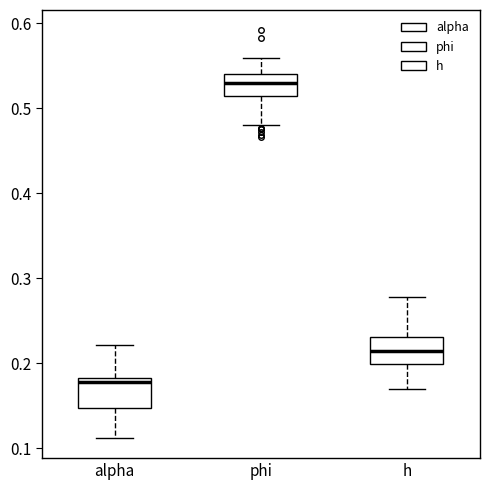

Reading left to right, transcribe this box plot: for each box, give where its median line is, the range the box spans, and where its two whiskers end, as read against the y-axis. The values are not printed on the chart, so give them approximately, as read against the axis.

alpha: median 0.18 (just below the box's upper edge), box 0.15 to 0.18, whiskers 0.11 to 0.22
phi: median 0.53, box 0.51 to 0.54, whiskers 0.48 to 0.56
h: median 0.21, box 0.20 to 0.23, whiskers 0.17 to 0.28